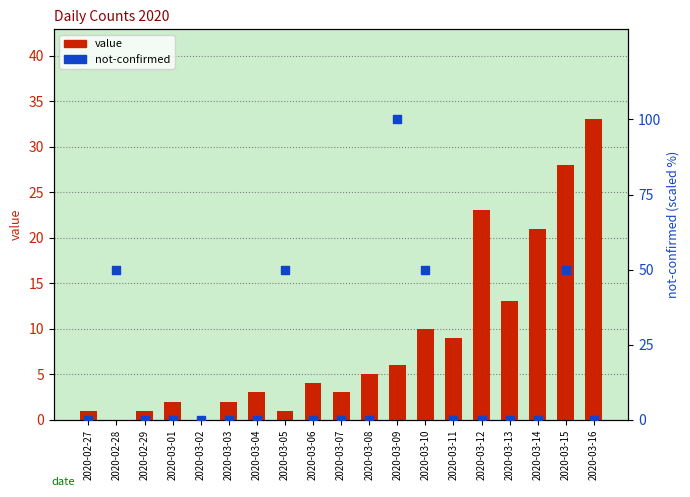

At how many categories does at least one series exceed 48?

5